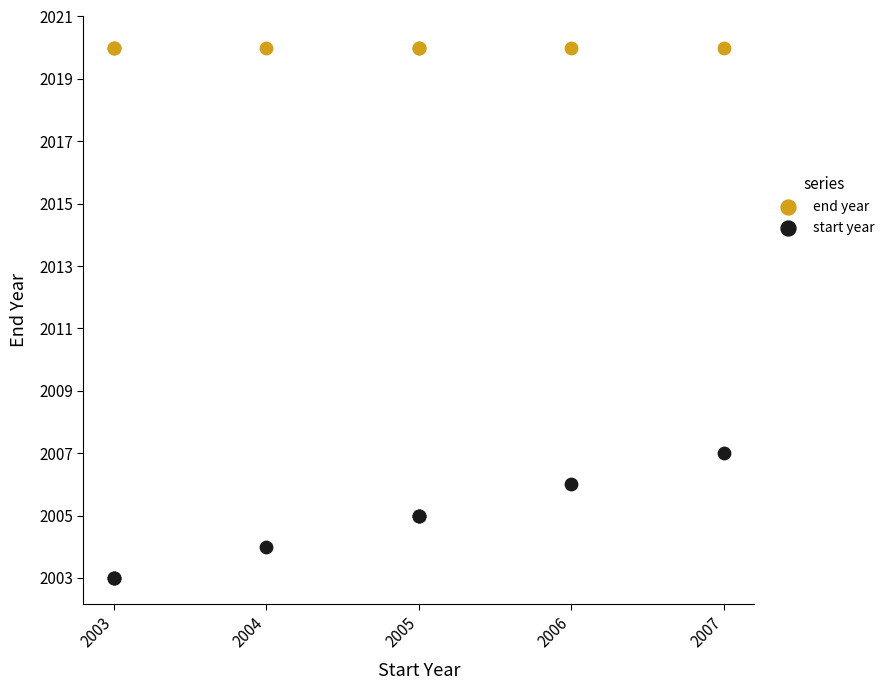

Across all series, what Y value is closest to 2011?

2007